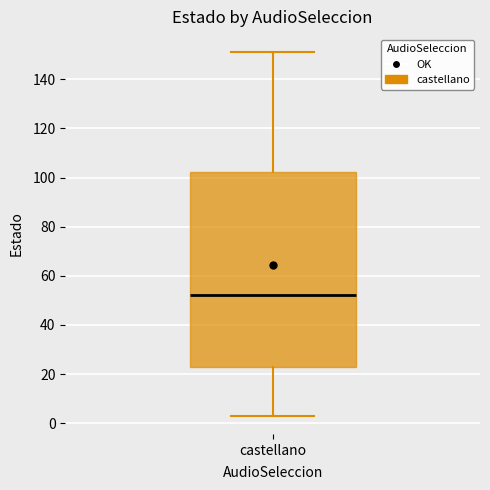

Where does the lower whisker of the box for castellano end on the y-axis? The values are not printed on the chart, so give them approximately, as read against the axis.

4